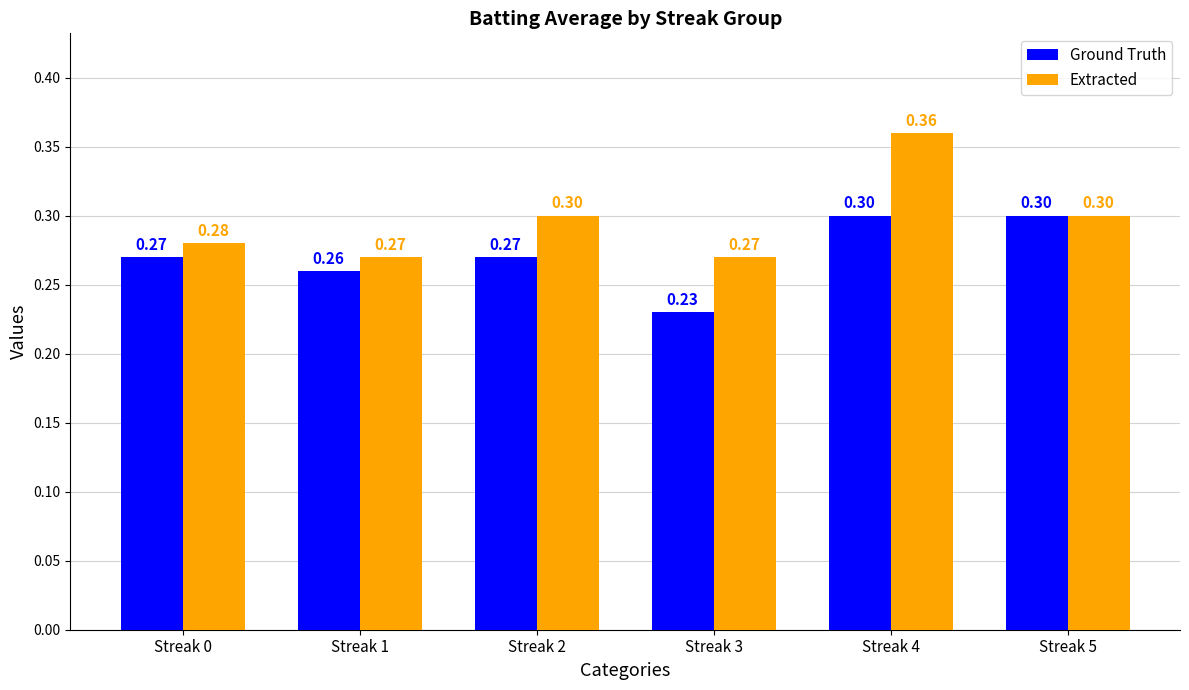

What is the average value of the Extracted series?

0.3